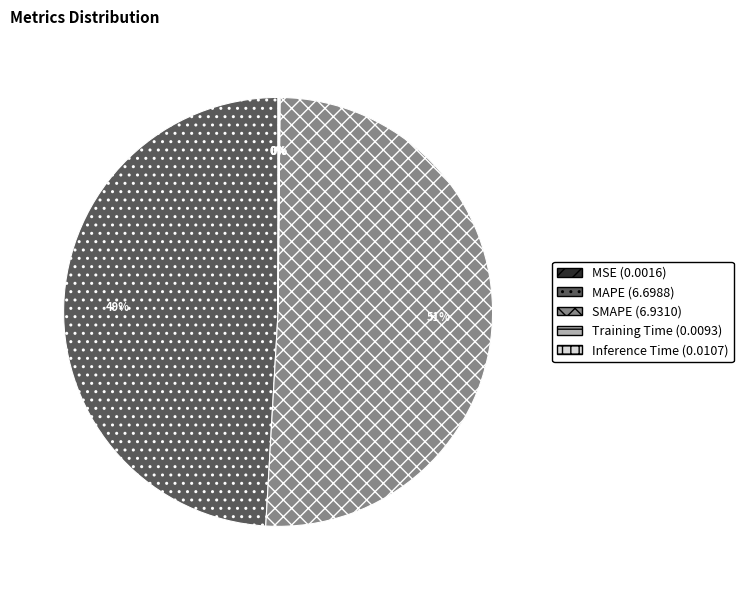

Approximately how many times larger is the value at SMAPE compared to MAPE?

1.0